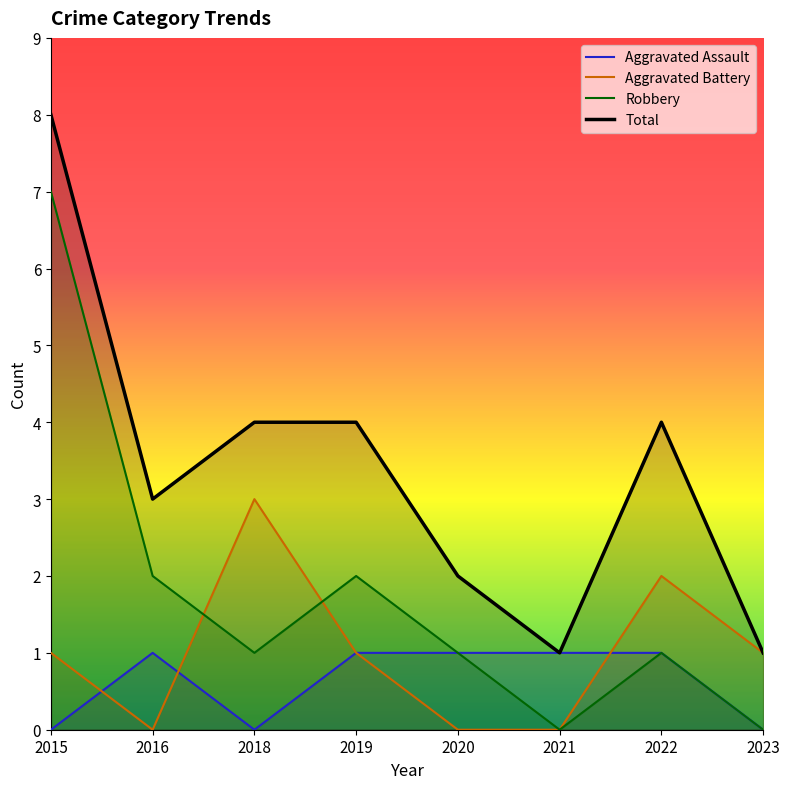

True or false: Total and Aggravated Battery intersect in this chart.

False